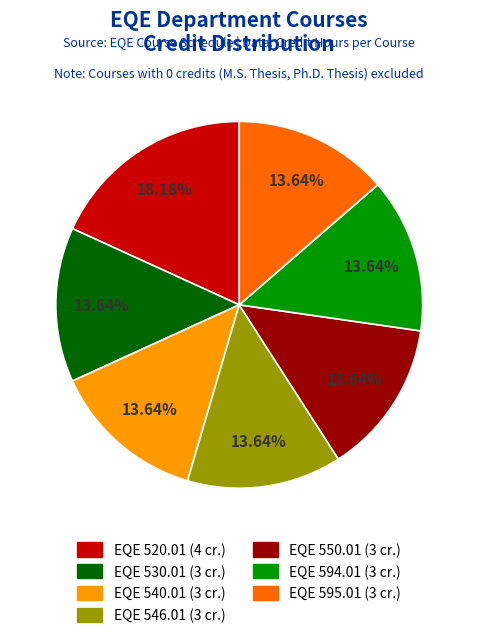

Is the sum of EQE 540.01 and EQE 546.01 greater than half?

No